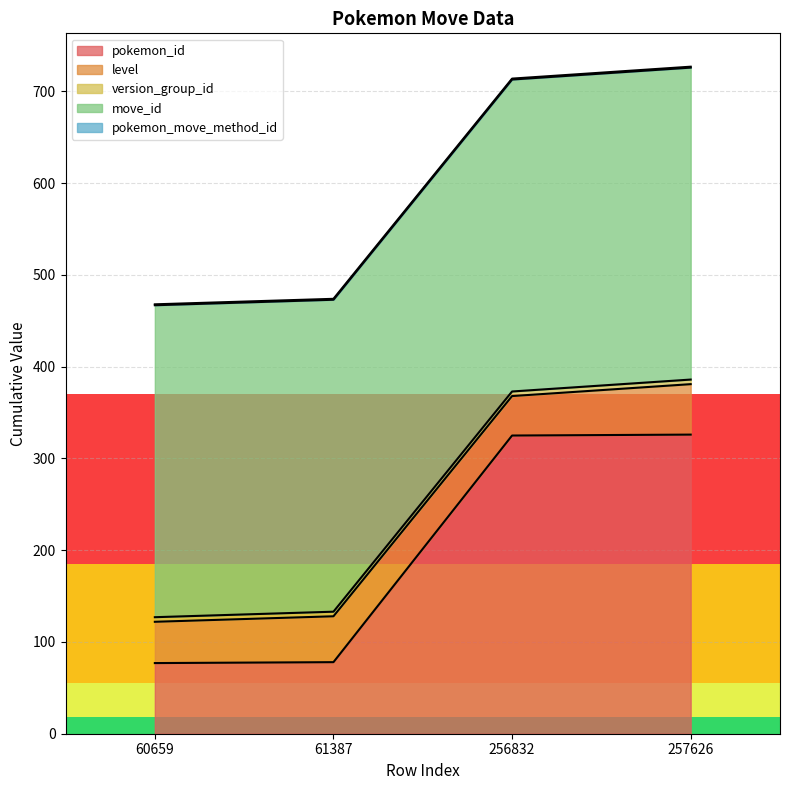

Reading left to right, extract all data points from this chart.

pokemon_id: 60659=77	61387=78	256832=325	257626=326
level: 60659=45	61387=50	256832=43	257626=55
version_group_id: 60659=5	61387=5	256832=5	257626=5
move_id: 60659=340	61387=340	256832=340	257626=340
pokemon_move_method_id: 60659=1	61387=1	256832=1	257626=1